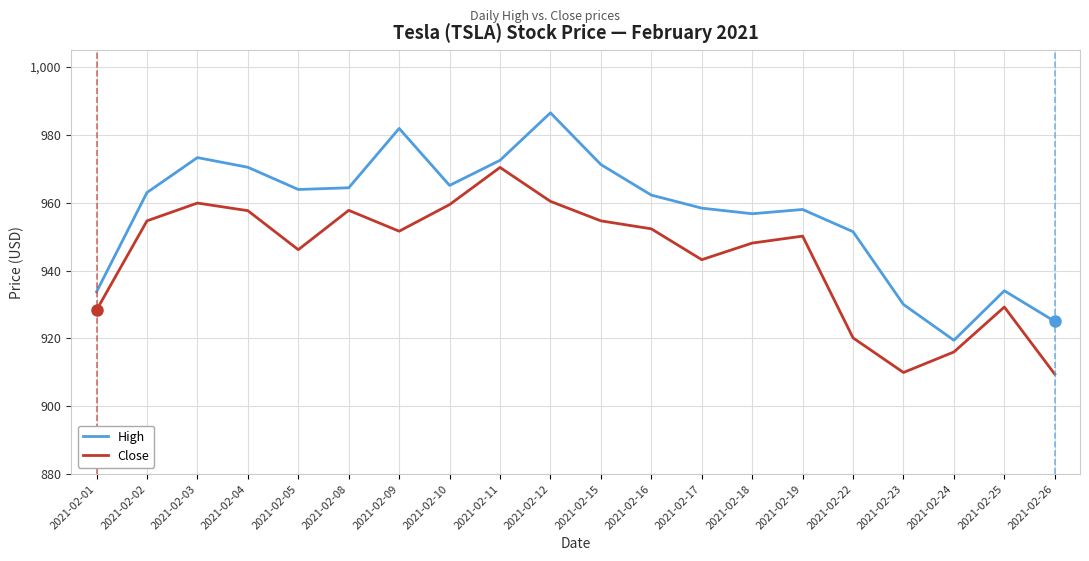

At which category is the sum across all series the highest?

2021-02-12